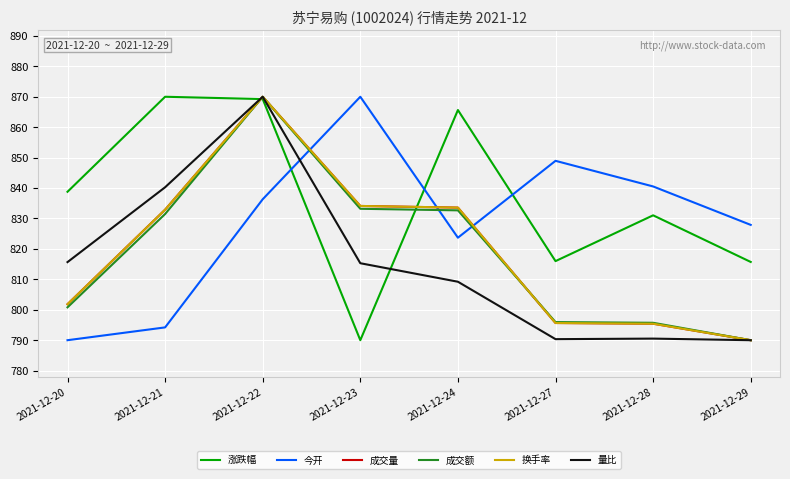

Is this an area chart (filled region under the line)?

No